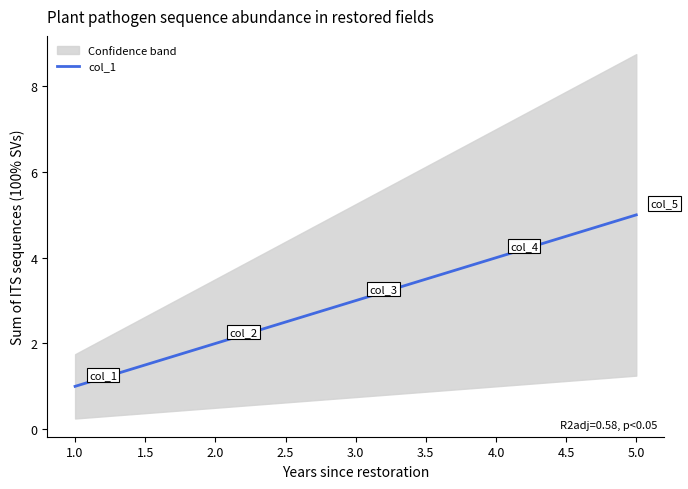

Does the chart have visible grid lines?

No